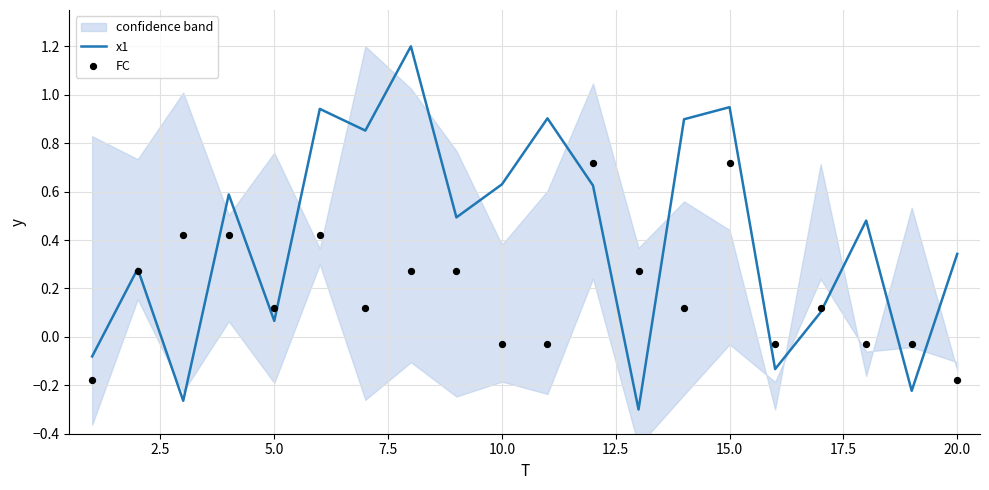

What are all the series names shown in the legend?

x1, FC